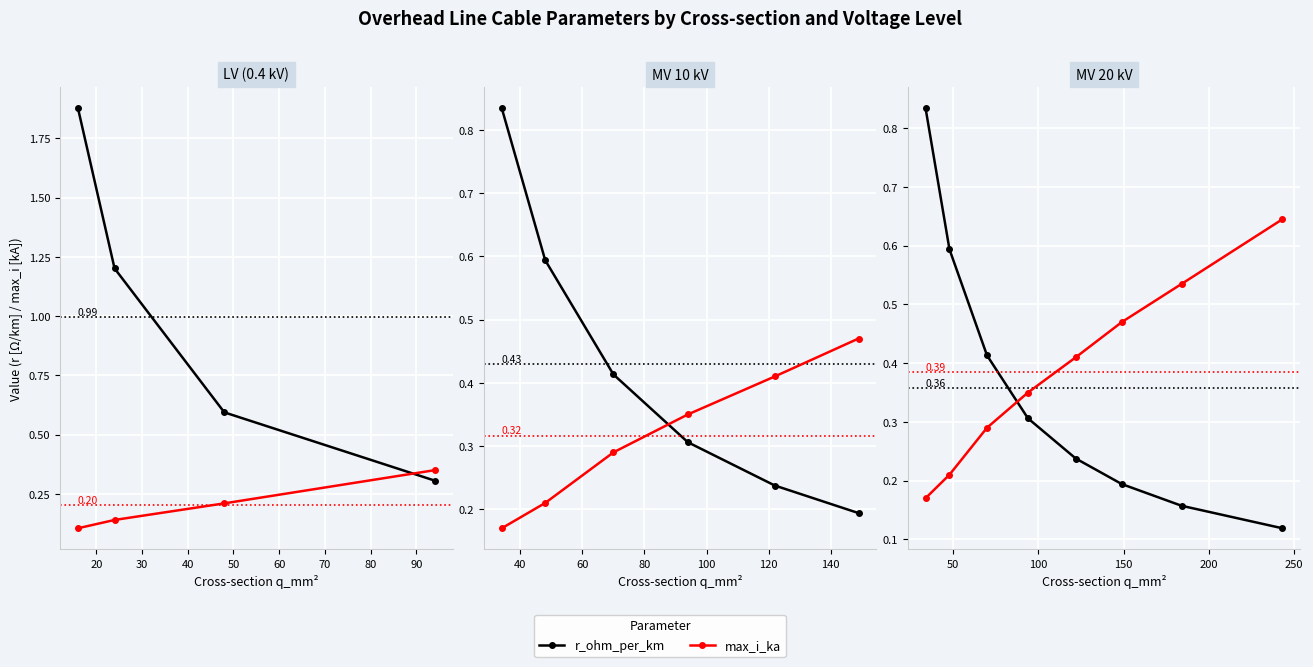

Is this an area chart (filled region under the line)?

No